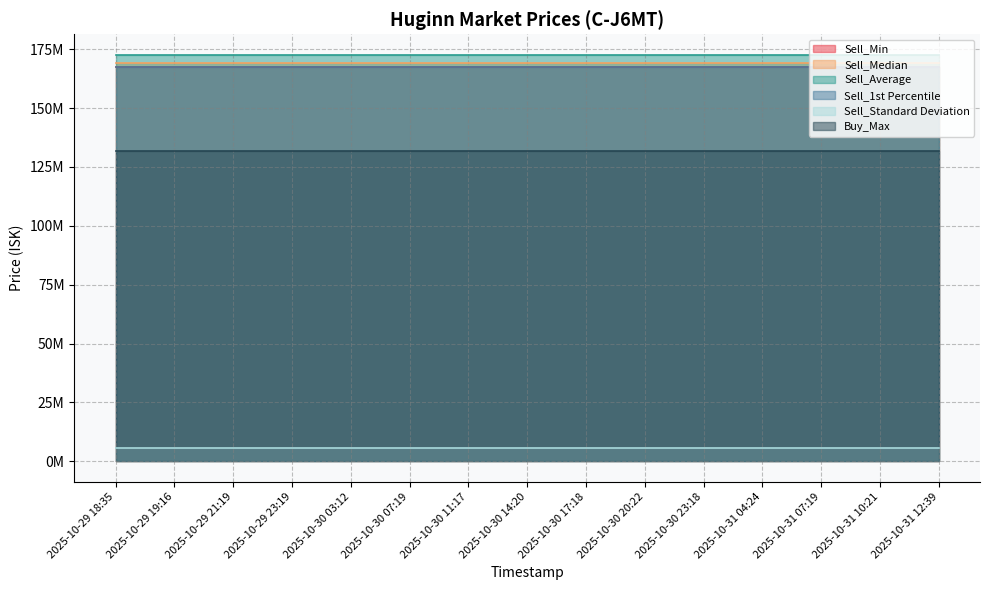

True or false: Sell_Standard Deviation and Sell_Average cross at least once.

False